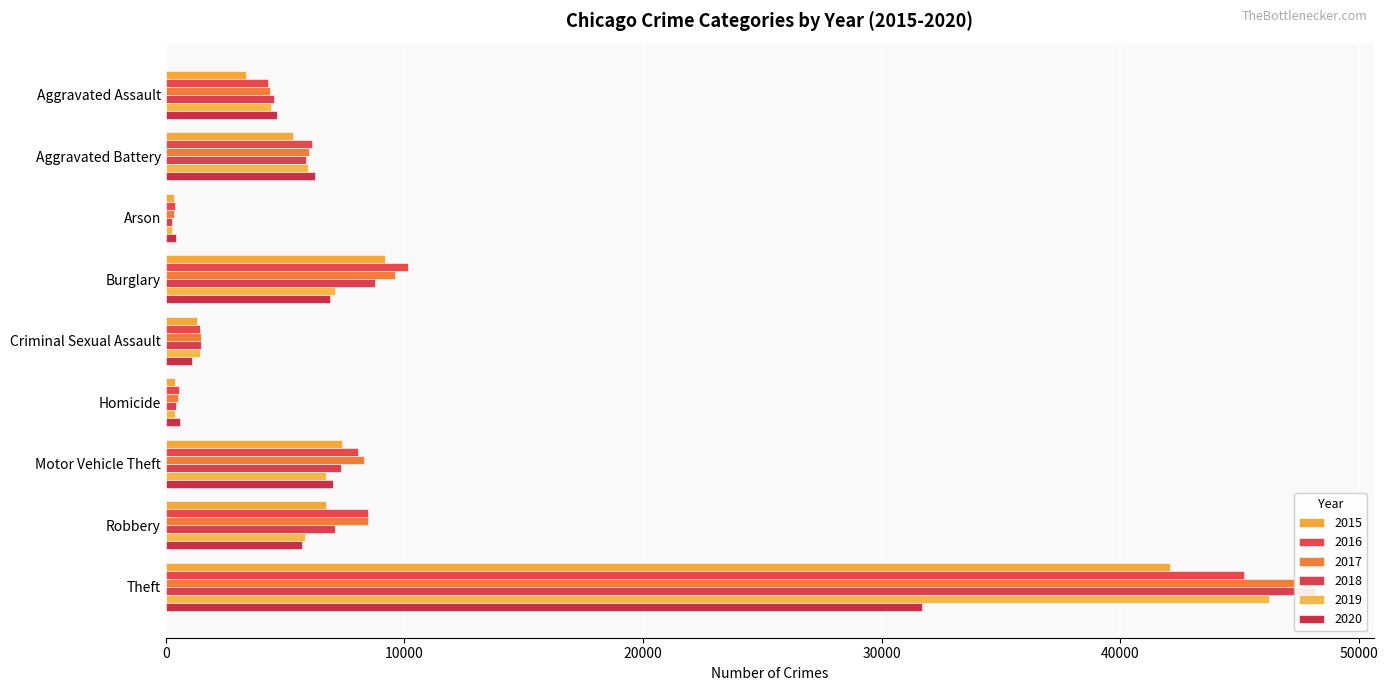

At which label does 2015 reach its minimum?

Arson